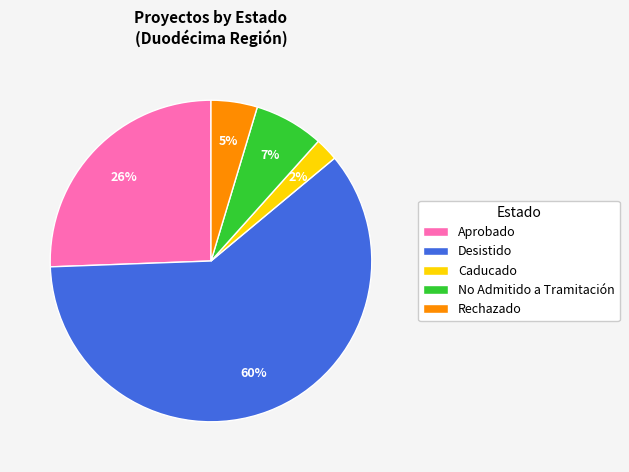

To the nearest percent, what portion does Caducado represent?

2%